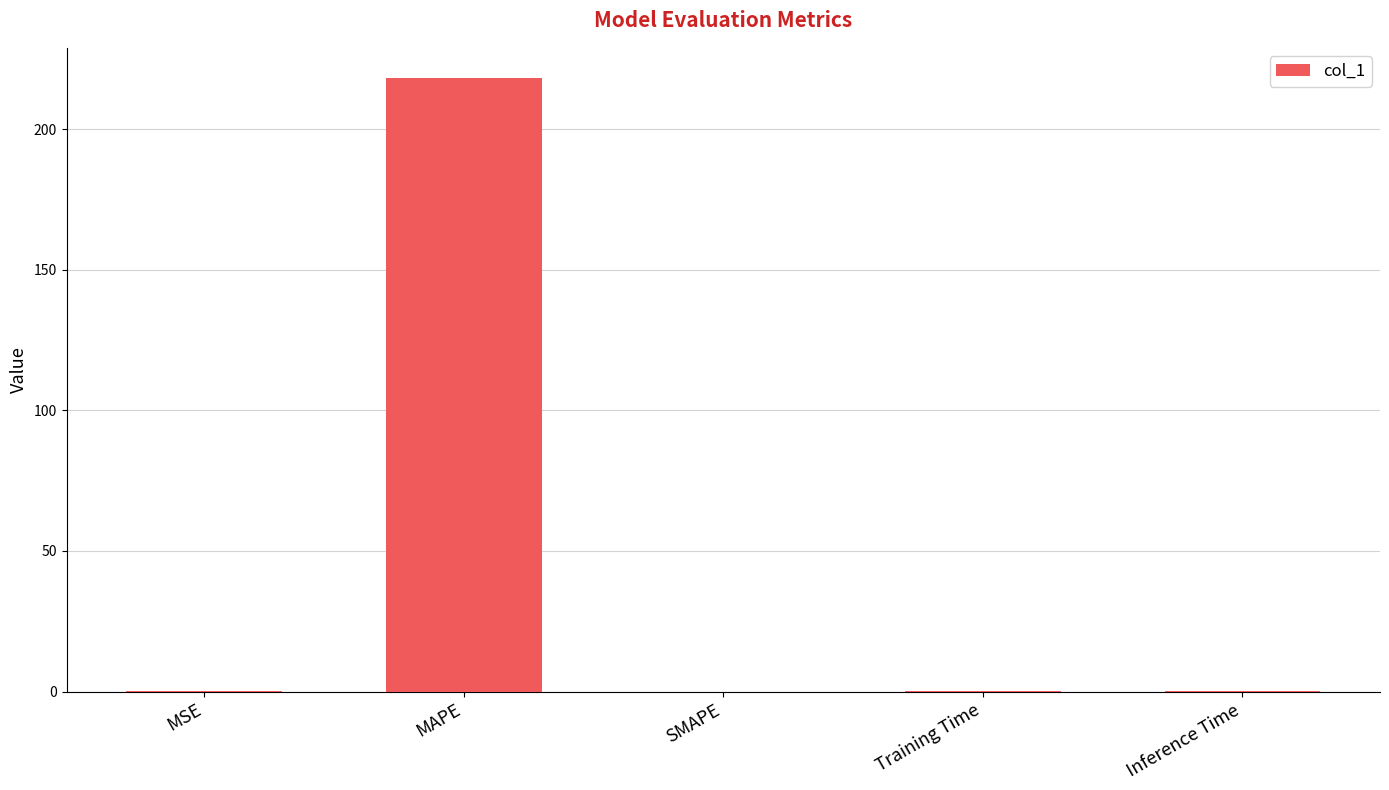

Which has a higher value, Inference Time or MAPE?

MAPE